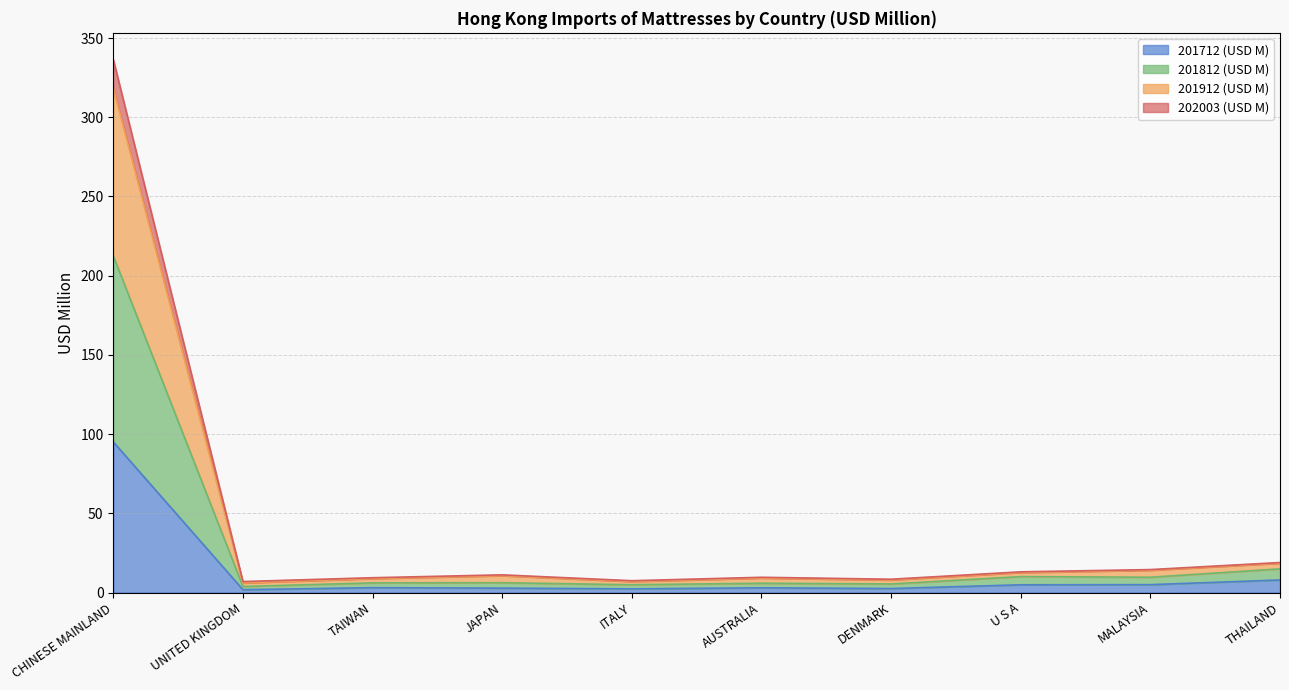

At which category is the sum across all series the highest?

CHINESE MAINLAND